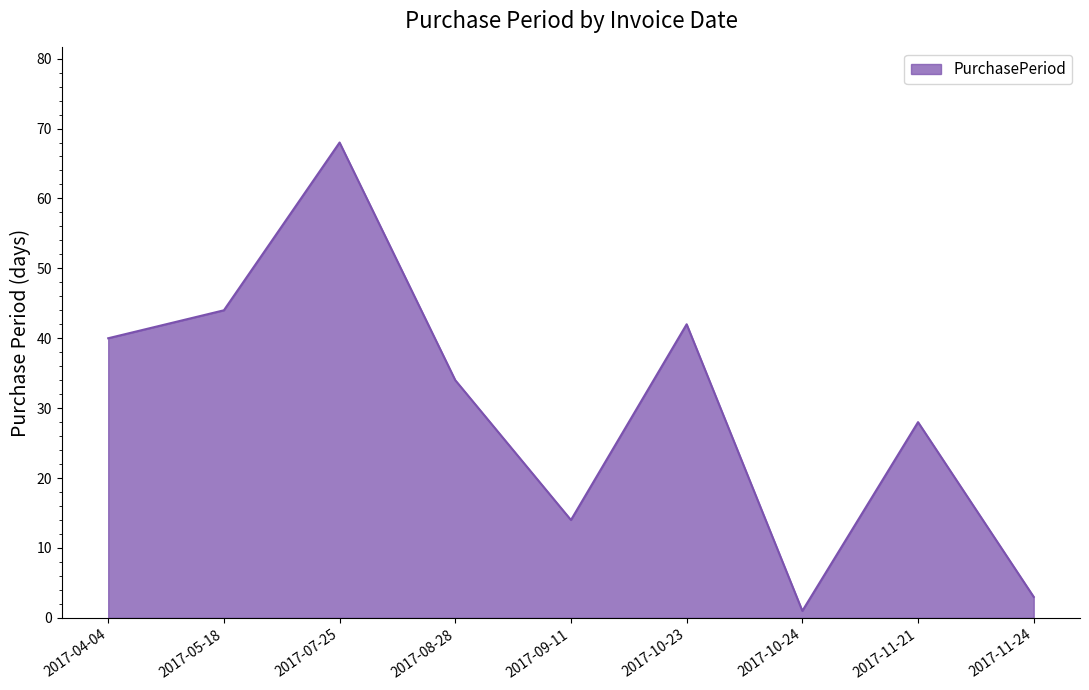

True or false: the data shows 14 at 2017-09-11.

True